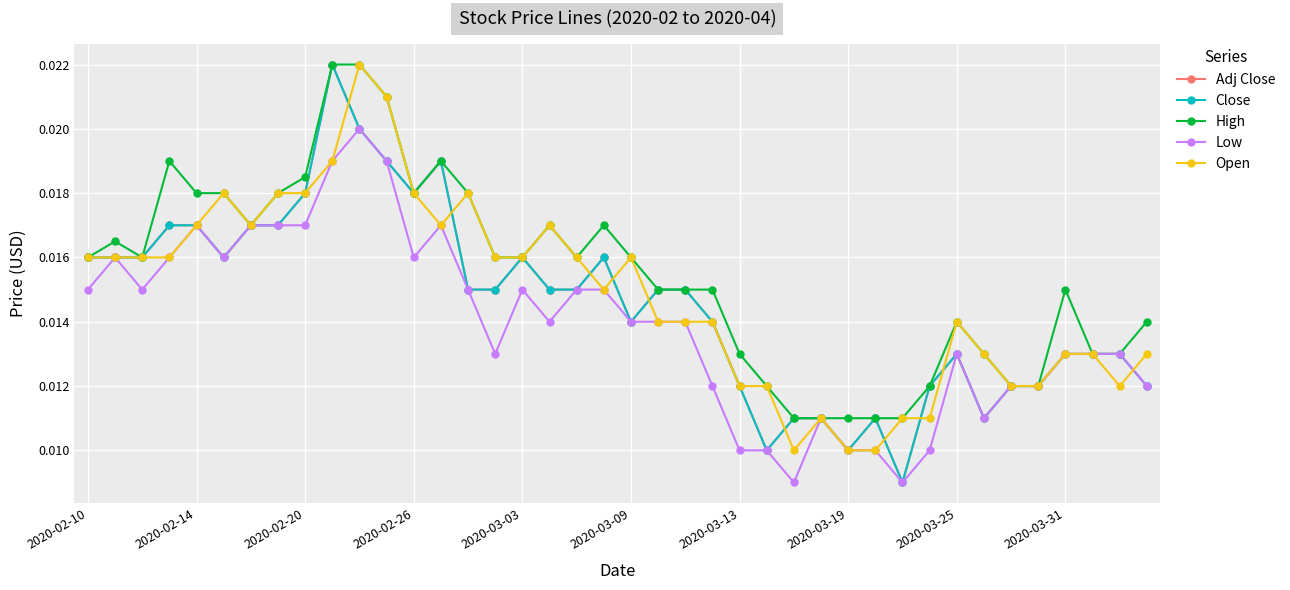

Does the chart display data point markers on the line(s)?

Yes